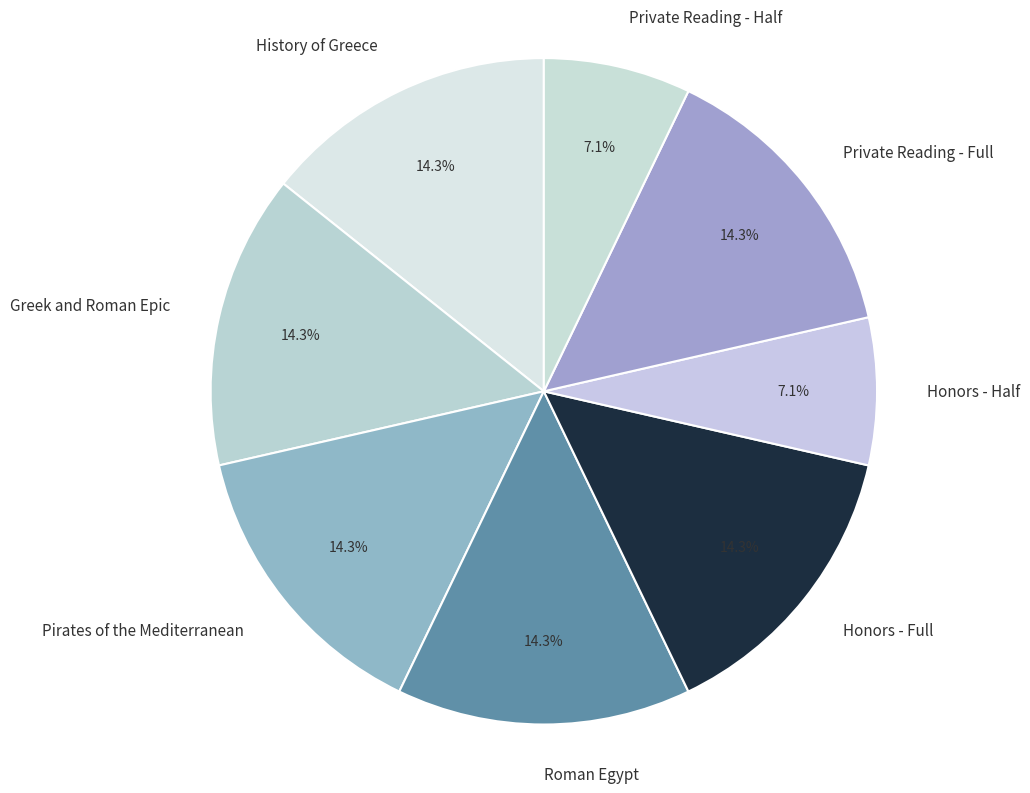

To the nearest percent, what percentage of the pie is Honors - Full?

14%